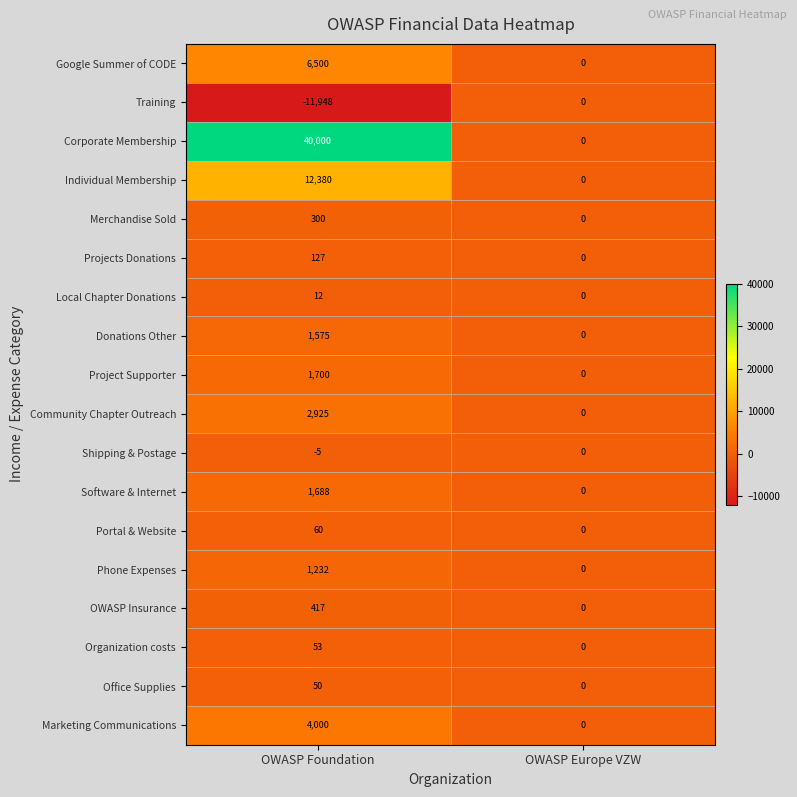

At OWASP Foundation, list the series in order from largest to smallest.

Corporate Membership, Individual Membership, Google Summer of CODE, Marketing Communications, Community Chapter Outreach, Project Supporter, Software & Internet, Donations Other, Phone Expenses, OWASP Insurance, Merchandise Sold, Projects Donations, Portal & Website, Organization costs, Office Supplies, Local Chapter Donations, Shipping & Postage, Training